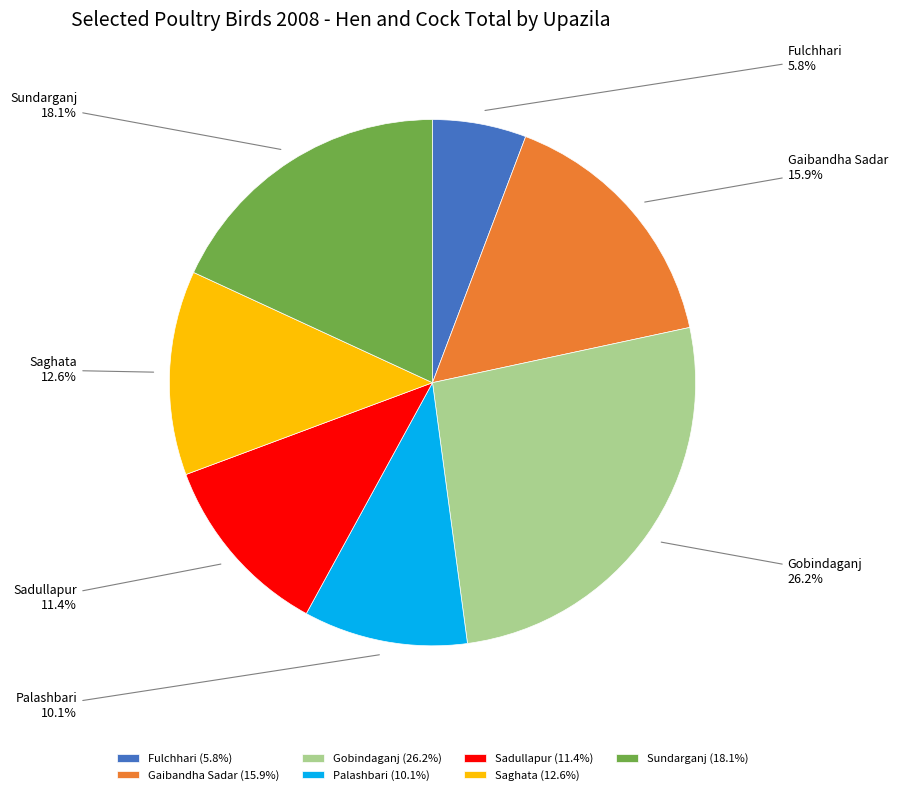

What percentage is NOT represented by Palashbari?

89.9%